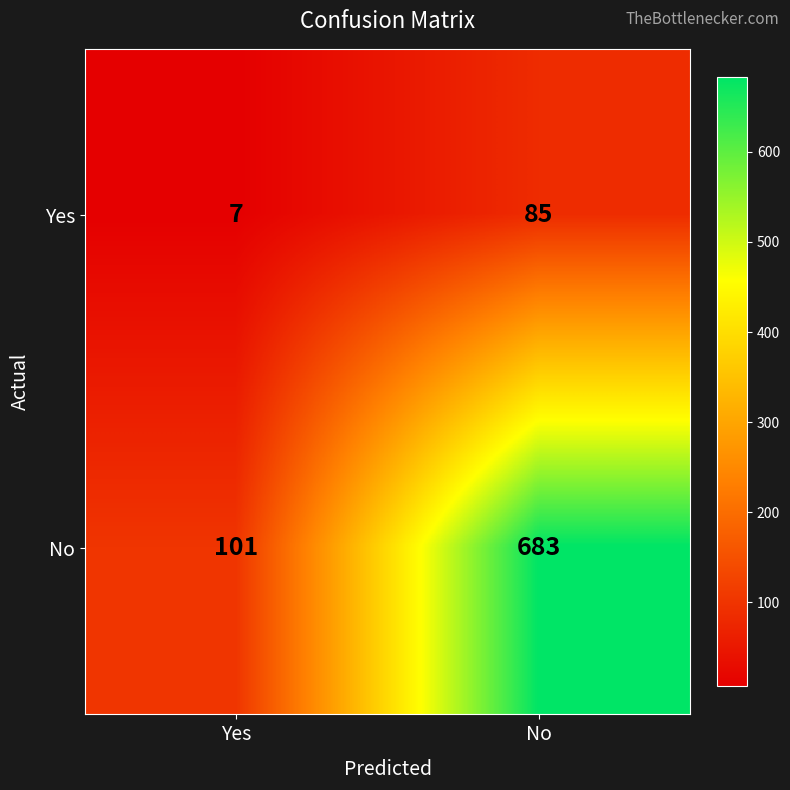

Rank the series at Yes from lowest to highest value.

Yes, No